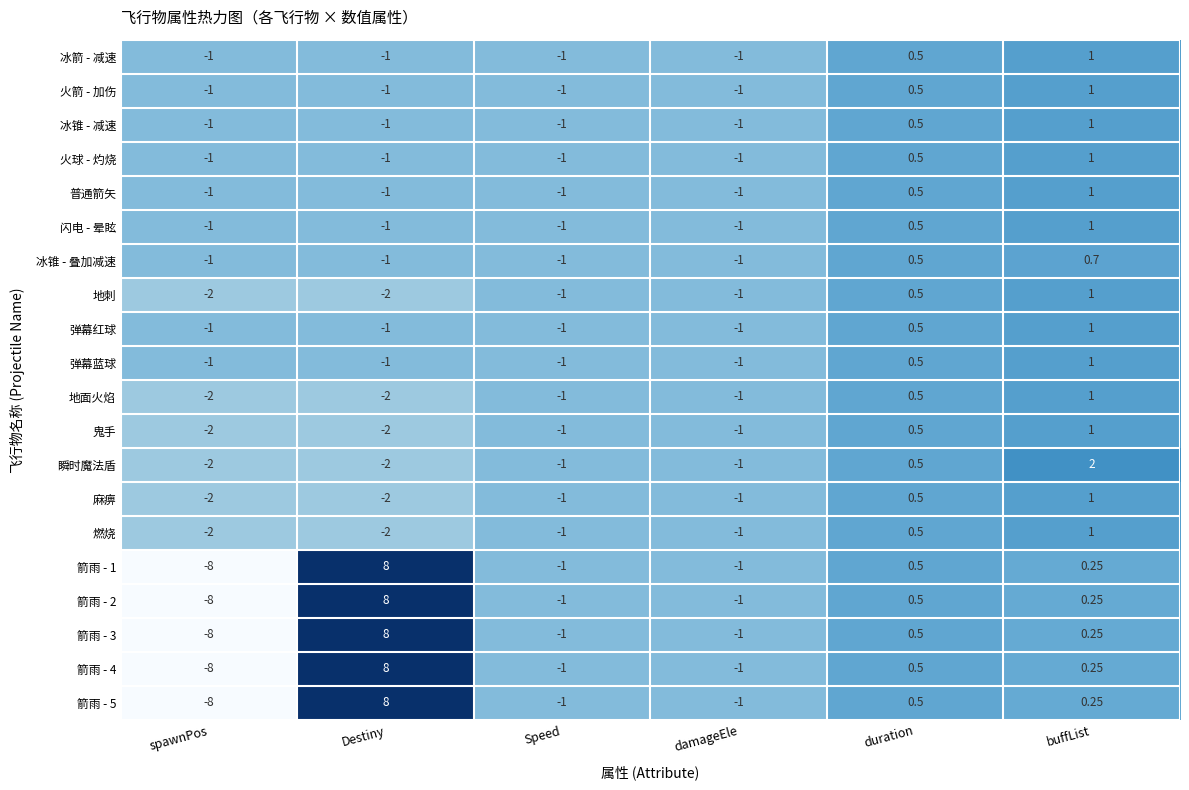

At which category is the sum across all series the highest?

Destiny